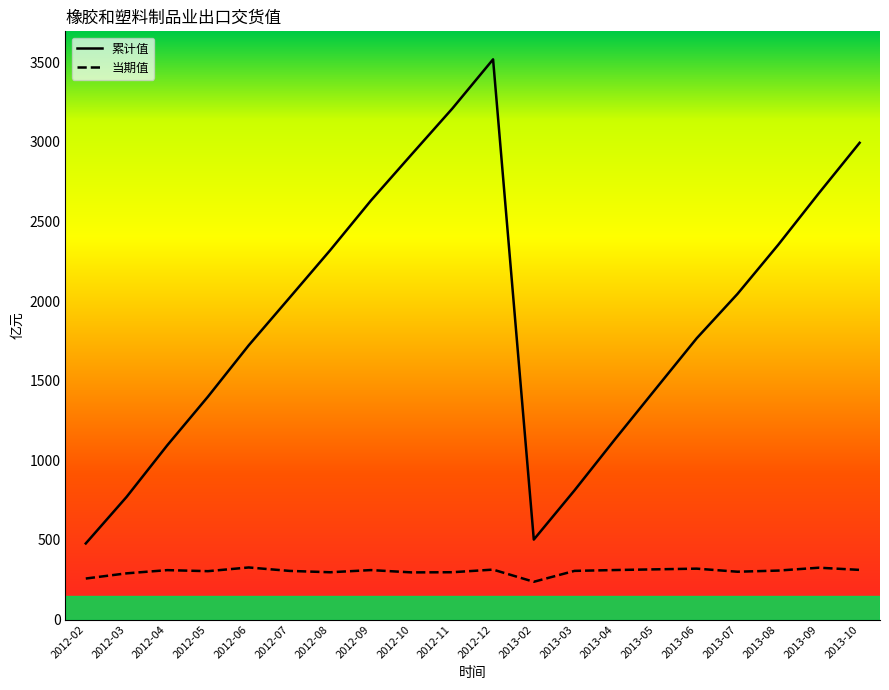

Does the chart have visible grid lines?

No